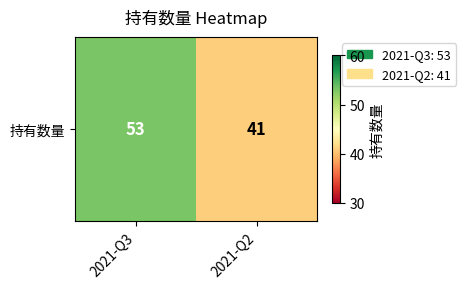

List the labels in order of value, largest first.

2021-Q3, 2021-Q2